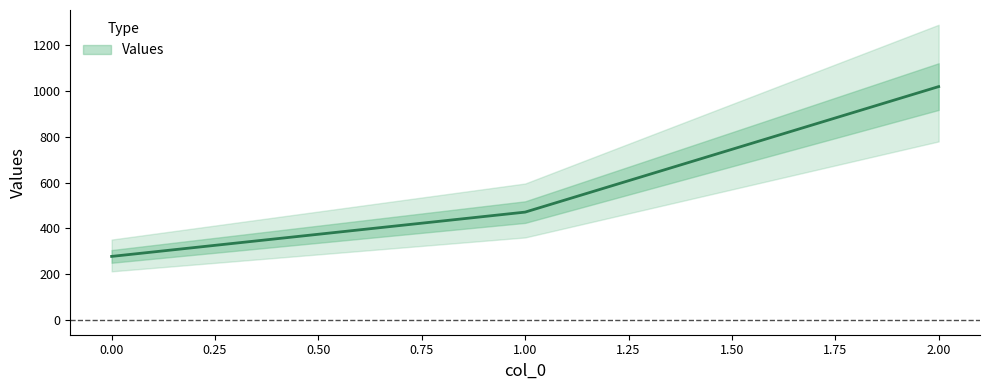

How many values exceed 471?

2